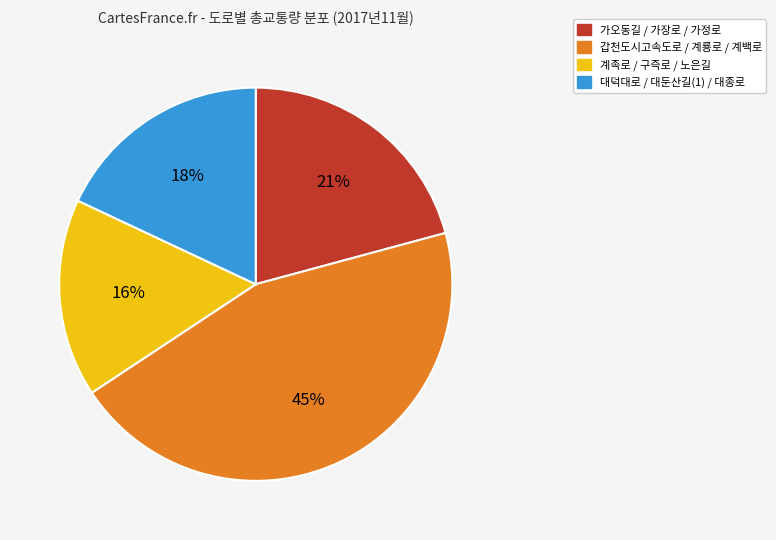

Is there any slice that represents more than half of the pie?

No